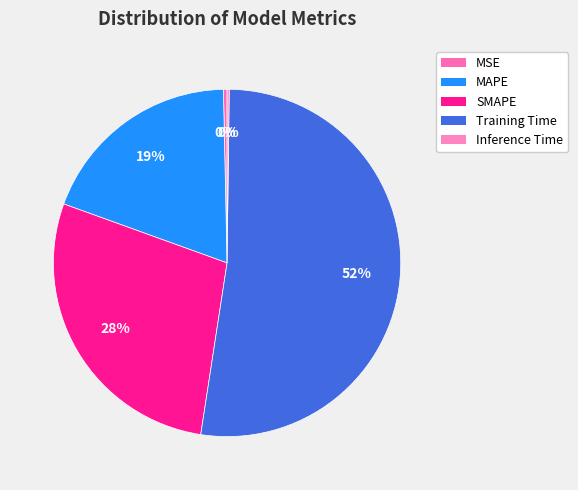

True or false: SMAPE accounts for 28% of the total.

True